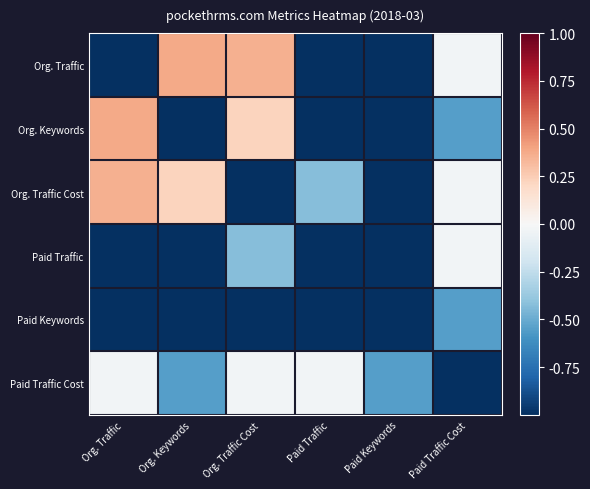

Reading left to right, transcribe all the data shown in this chart.

Org. Traffic: Org. Traffic=-1.0	Org. Keywords=0.4	Org. Traffic Cost=0.4	Paid Traffic=-1.0	Paid Keywords=-1.0	Paid Traffic Cost=-0.0
Org. Keywords: Org. Traffic=0.4	Org. Keywords=-1.0	Org. Traffic Cost=0.2	Paid Traffic=-1.0	Paid Keywords=-1.0	Paid Traffic Cost=-0.6
Org. Traffic Cost: Org. Traffic=0.4	Org. Keywords=0.2	Org. Traffic Cost=-1.0	Paid Traffic=-0.4	Paid Keywords=-1.0	Paid Traffic Cost=-0.0
Paid Traffic: Org. Traffic=-1.0	Org. Keywords=-1.0	Org. Traffic Cost=-0.4	Paid Traffic=-1.0	Paid Keywords=-1.0	Paid Traffic Cost=-0.0
Paid Keywords: Org. Traffic=-1.0	Org. Keywords=-1.0	Org. Traffic Cost=-1.0	Paid Traffic=-1.0	Paid Keywords=-1.0	Paid Traffic Cost=-0.6
Paid Traffic Cost: Org. Traffic=-0.0	Org. Keywords=-0.6	Org. Traffic Cost=-0.0	Paid Traffic=-0.0	Paid Keywords=-0.6	Paid Traffic Cost=-1.0